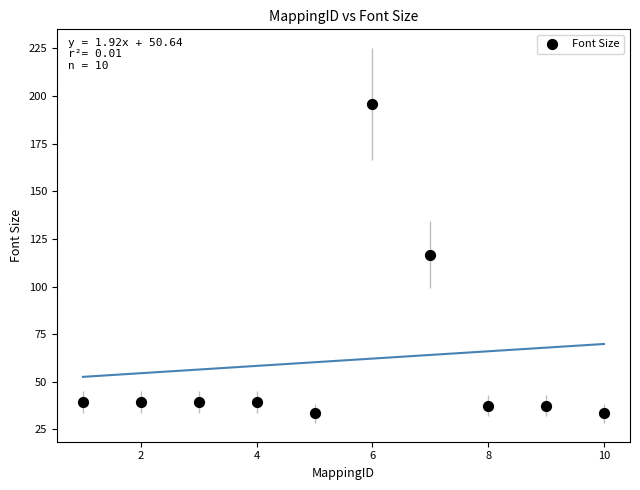

What Y value in the scatter plot is closest to 114?

116.7